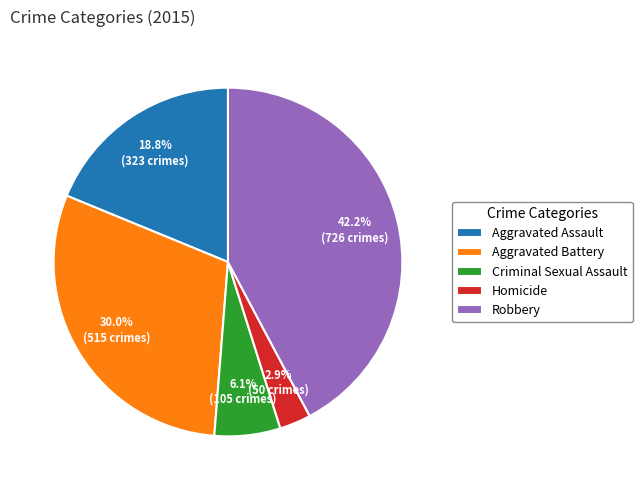

Which category has the smallest portion of the pie?

Homicide